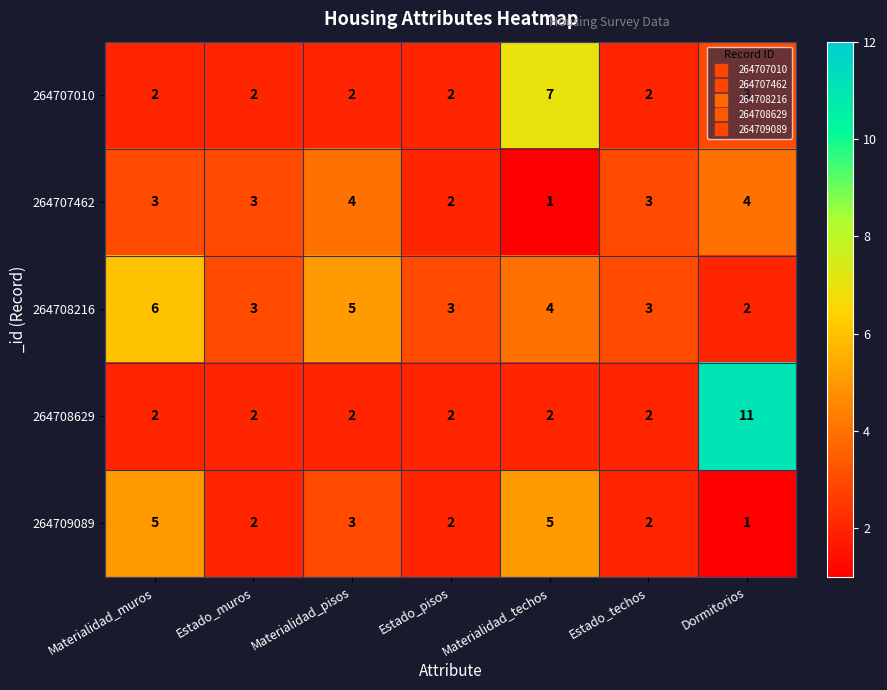

Where does the 264709089 series first go above 2?

Materialidad_muros